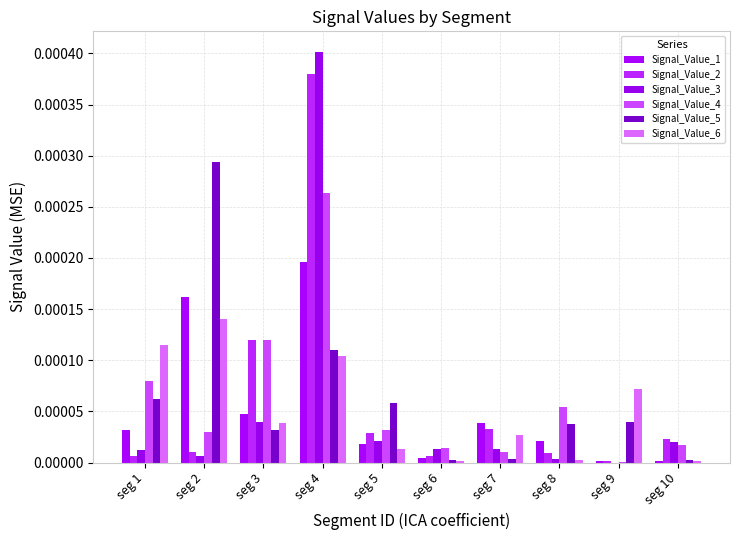

How many data points does each series have?

10